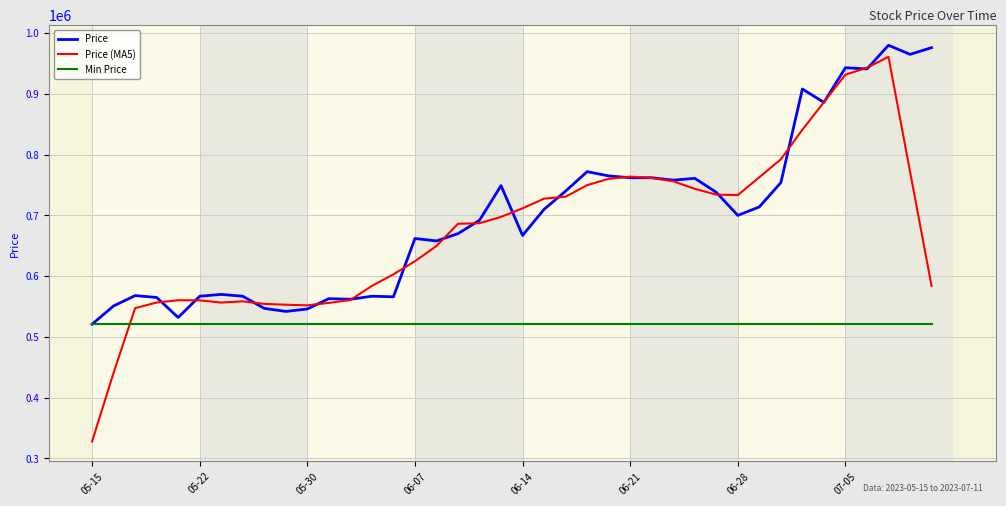

What is the sum of all Price values?

27967000